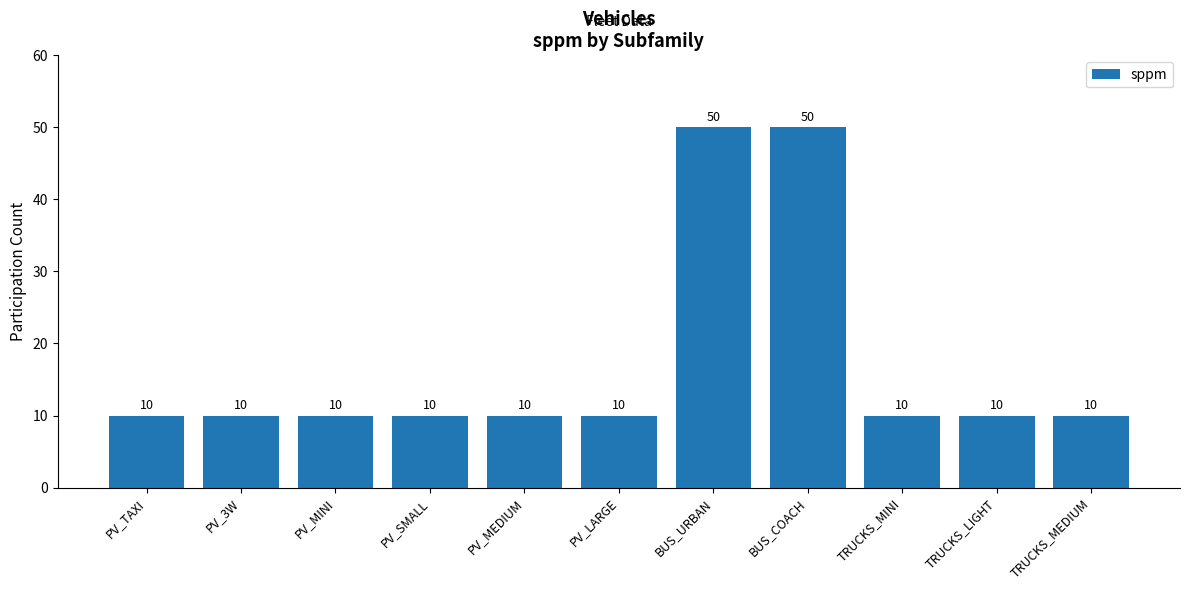

Approximately how many times larger is the value at PV_SMALL compared to PV_MEDIUM?

1.0